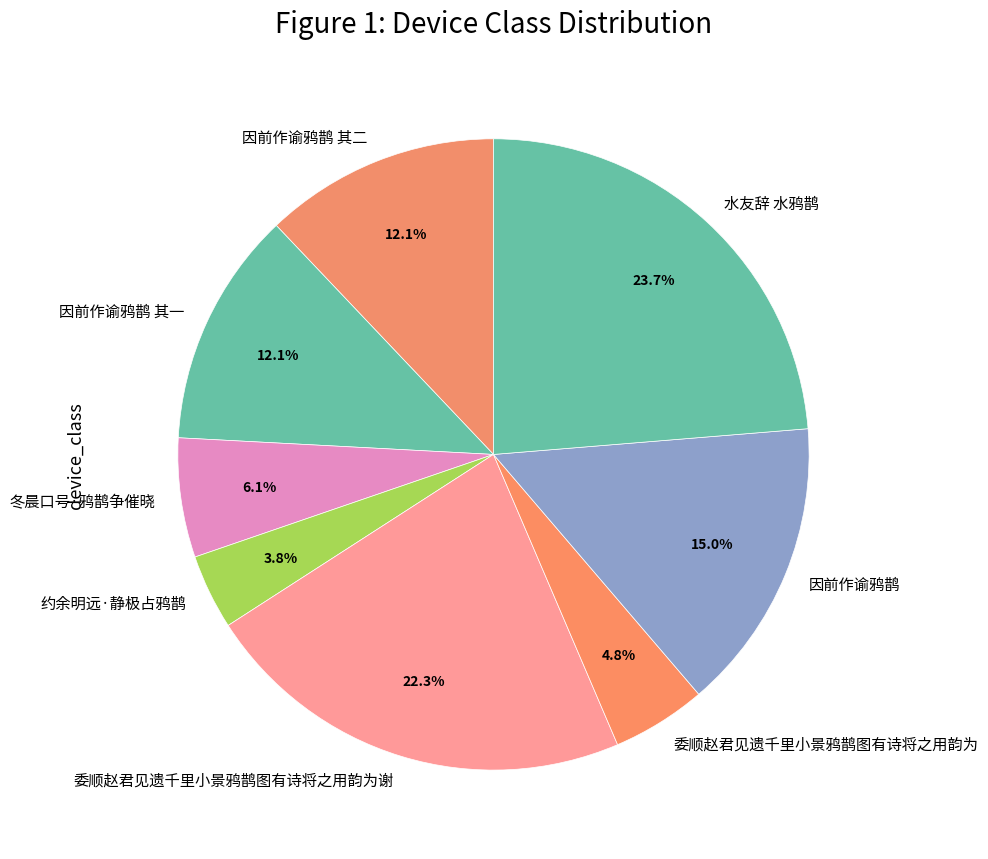

True or false: 因前作谕鸦鹊 其二 accounts for 12% of the total.

True